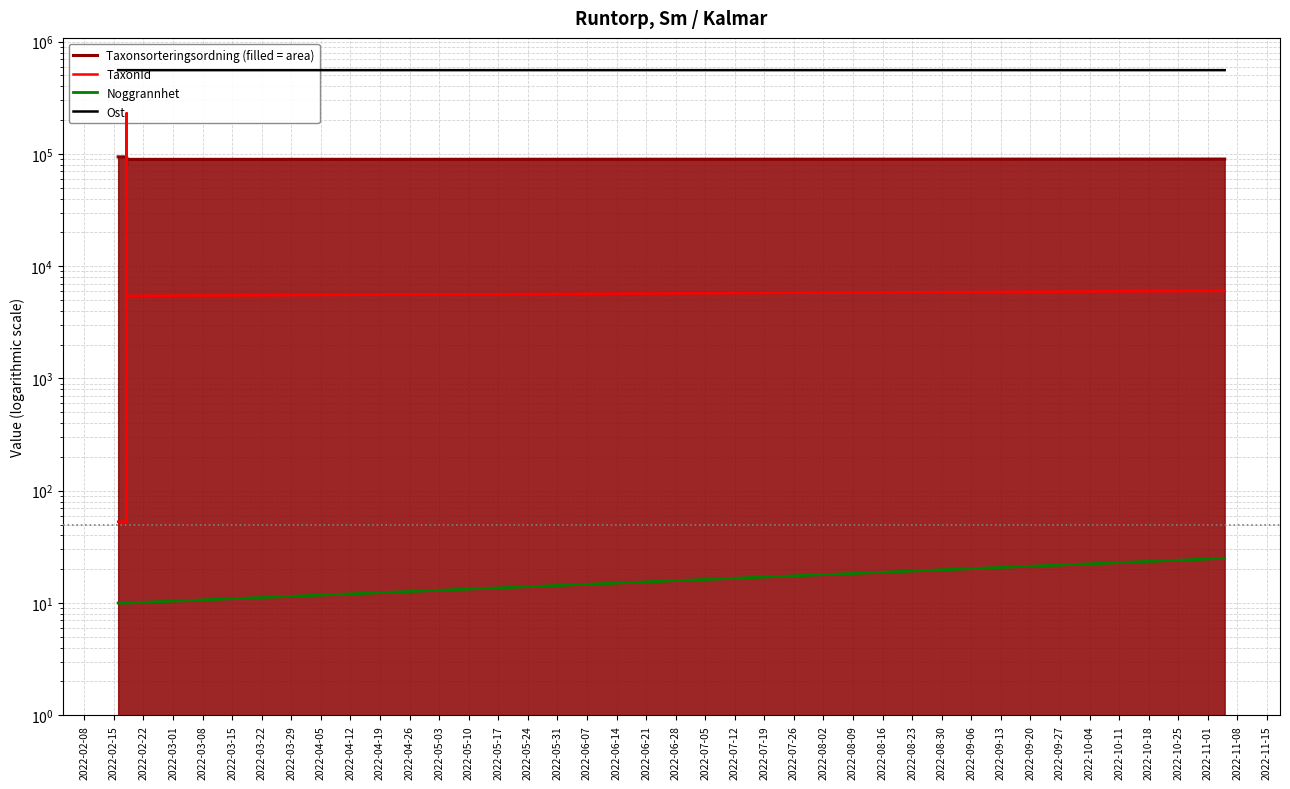

List the series in order of their peak value, lowest first.

Noggrannhet, Taxonsorteringsordning, TaxonId, Ost